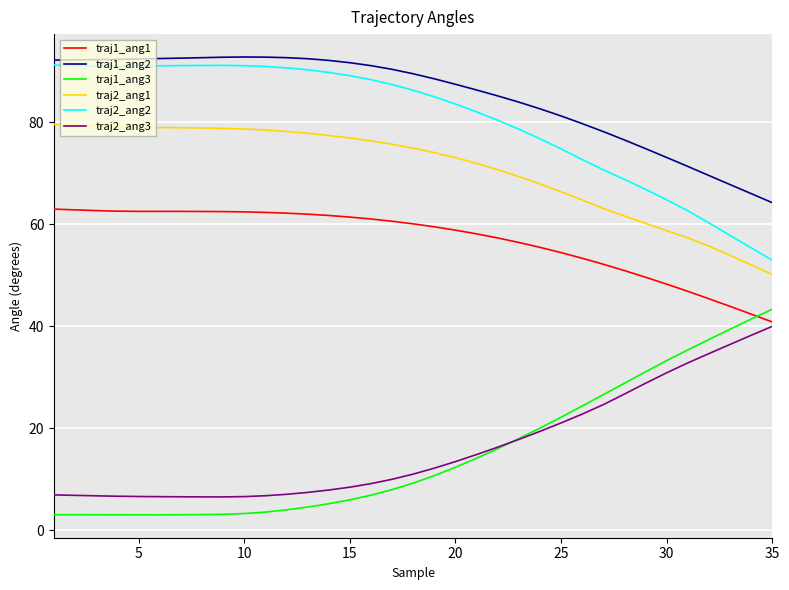

What is the highest value of the traj1_ang2 series?

92.9